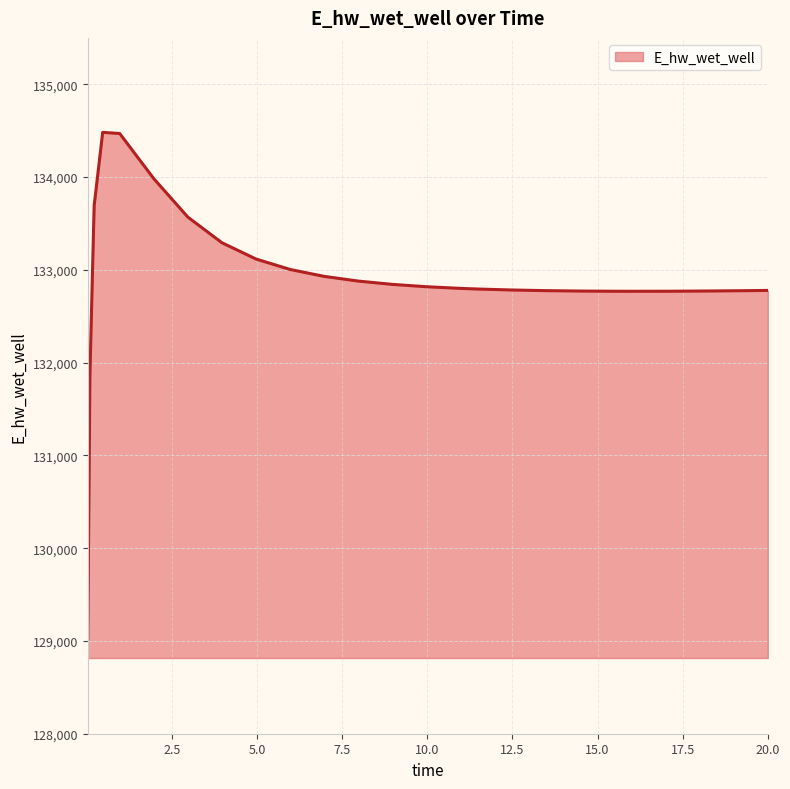

What is the average value?

132895.8